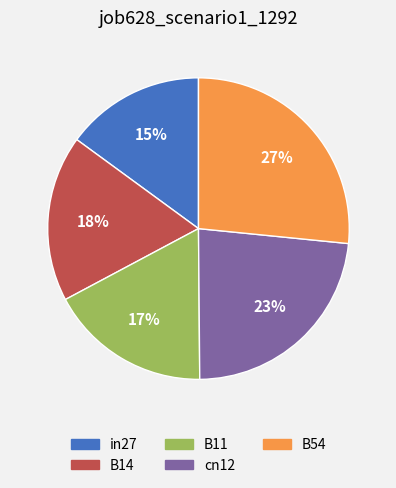

What percentage is the B14 slice, to the nearest percent?

18%